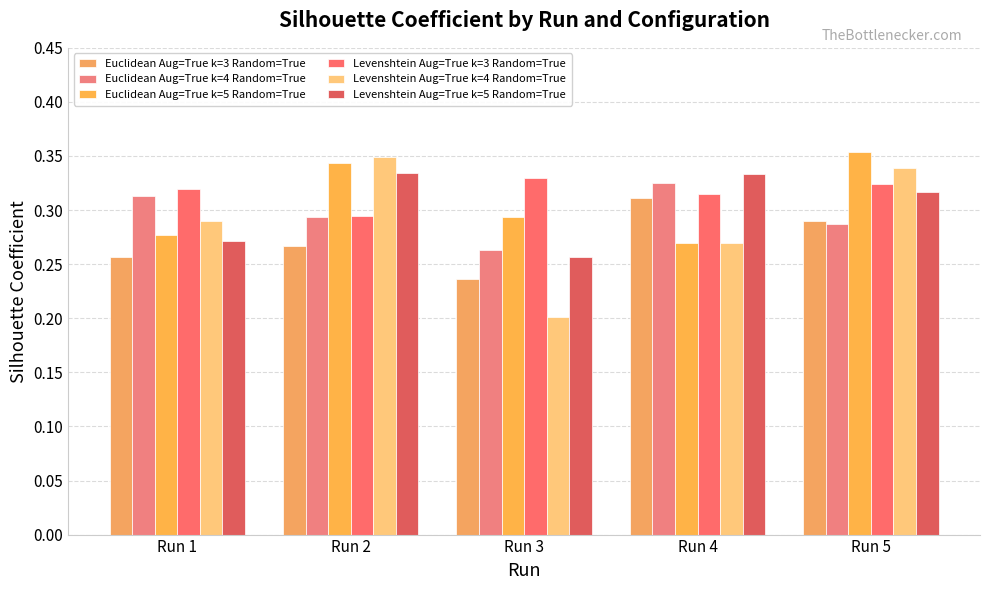

Count the Euclidean Aug=True k=5 Random=True values in the range 0 to 1.

5